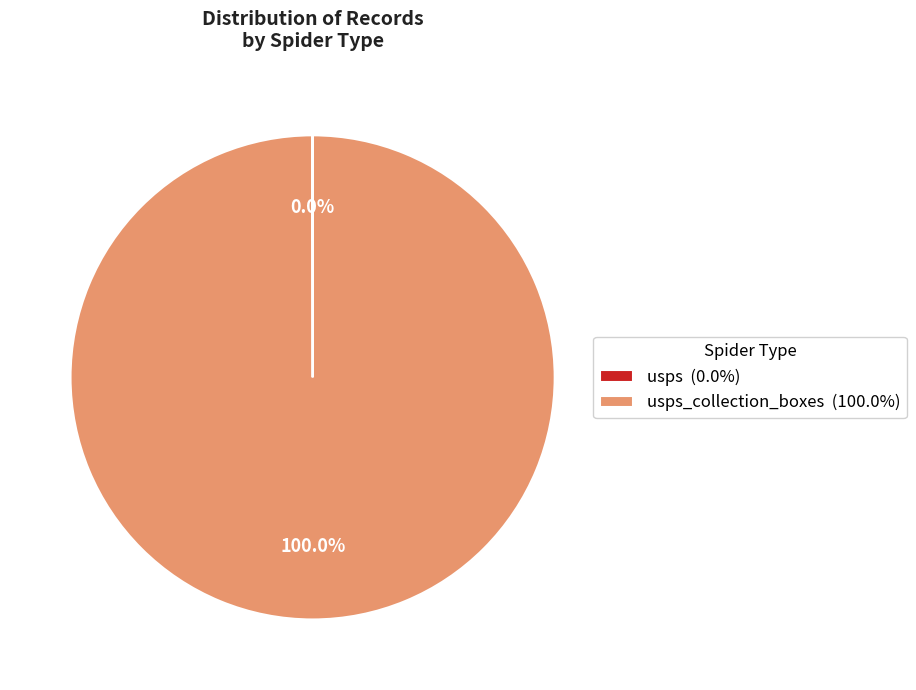

Is there a majority slice in this chart?

Yes